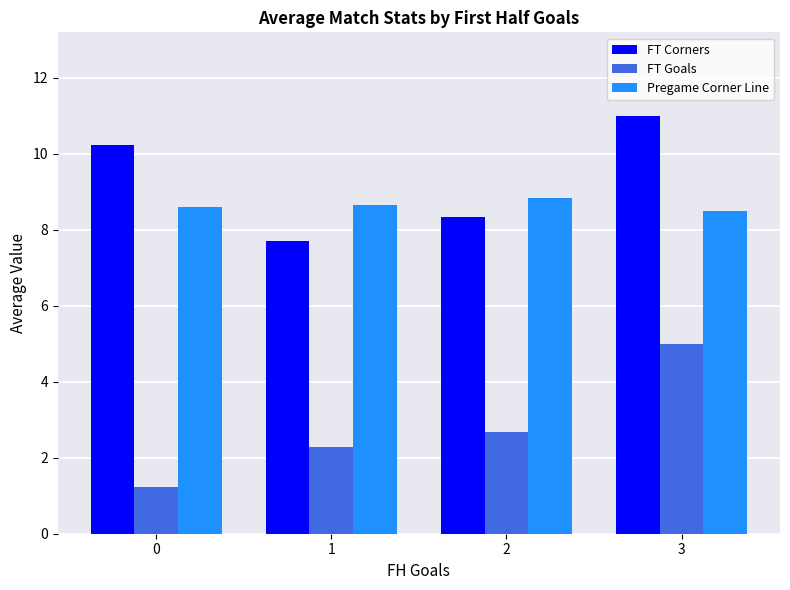

What is the average value of the Pregame Corner Line series?

8.6